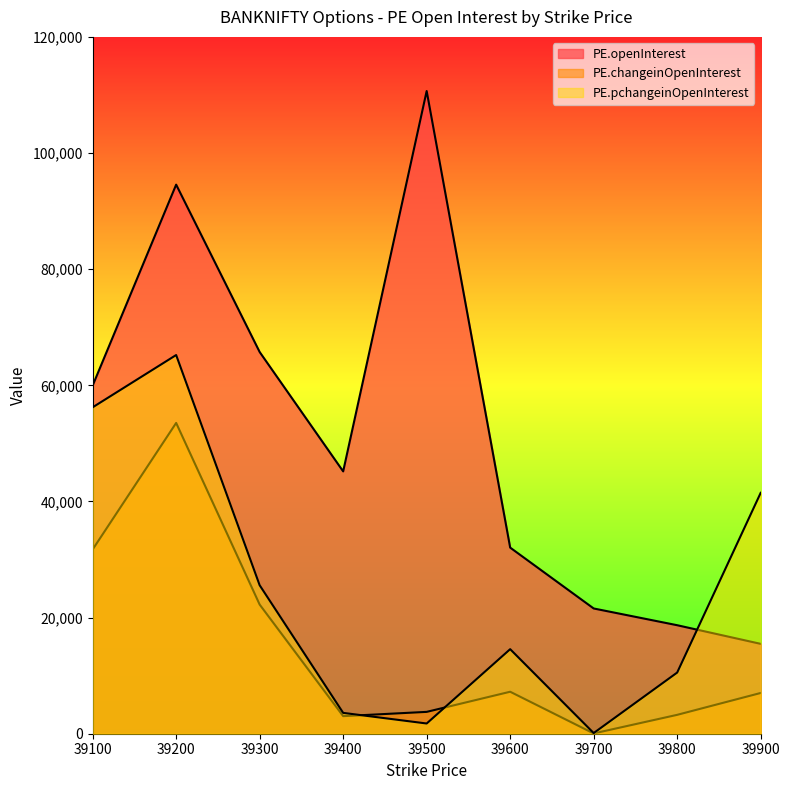

How many lines are shown in the chart?

3